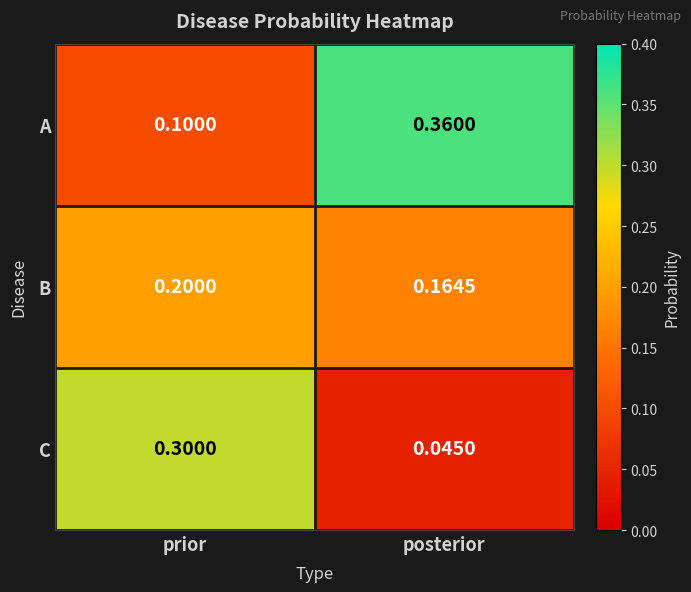

Which series has the largest total across all categories?

A